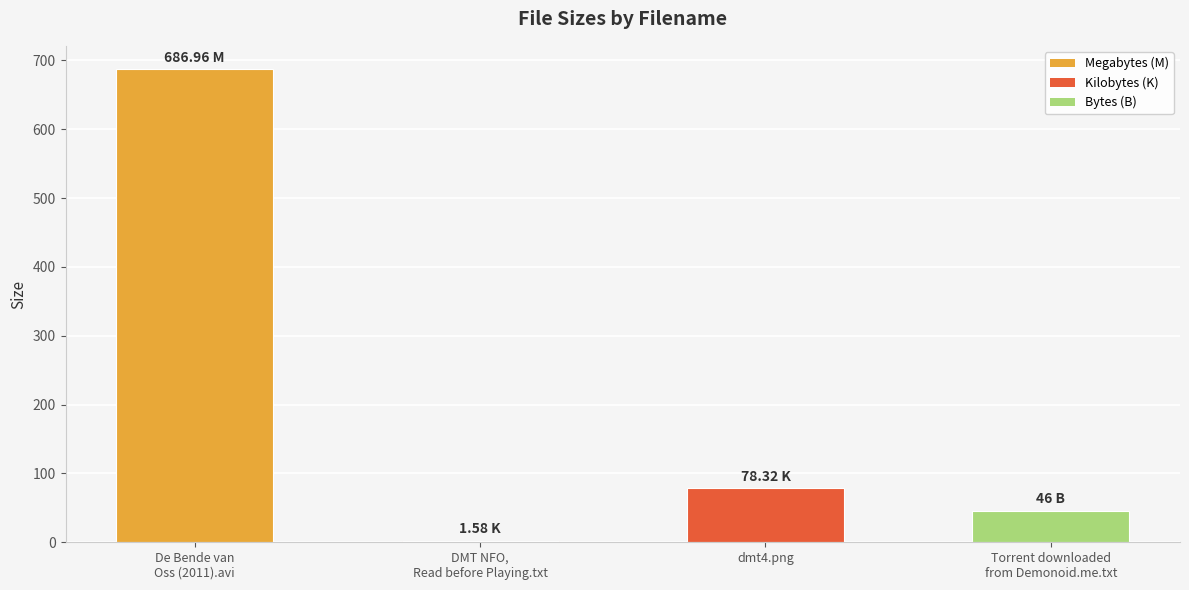

True or false: the data shows 19.4 at dmt4.png.

False